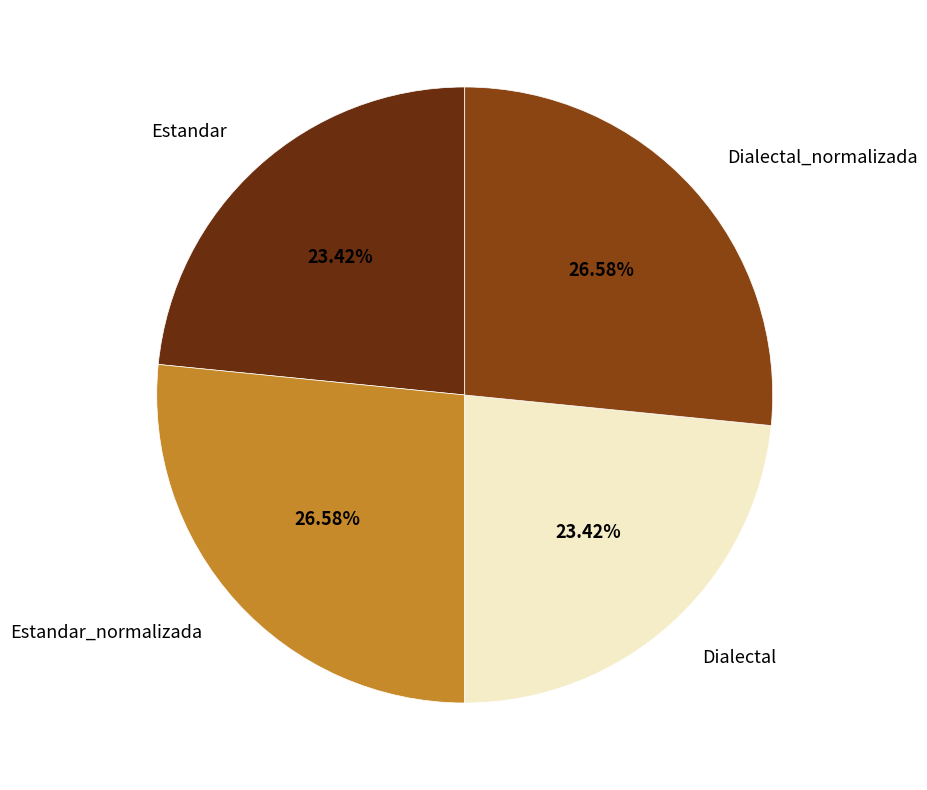

Between Estandar_normalizada and Estandar, which is larger?

Estandar_normalizada